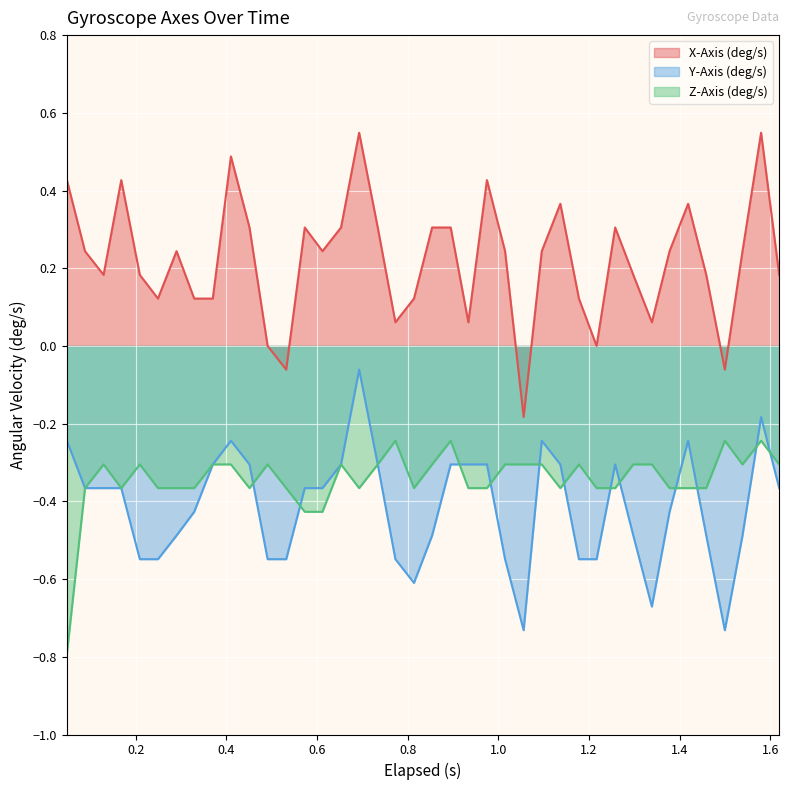

True or false: Y-Axis (deg/s) and Z-Axis (deg/s) intersect in this chart.

True